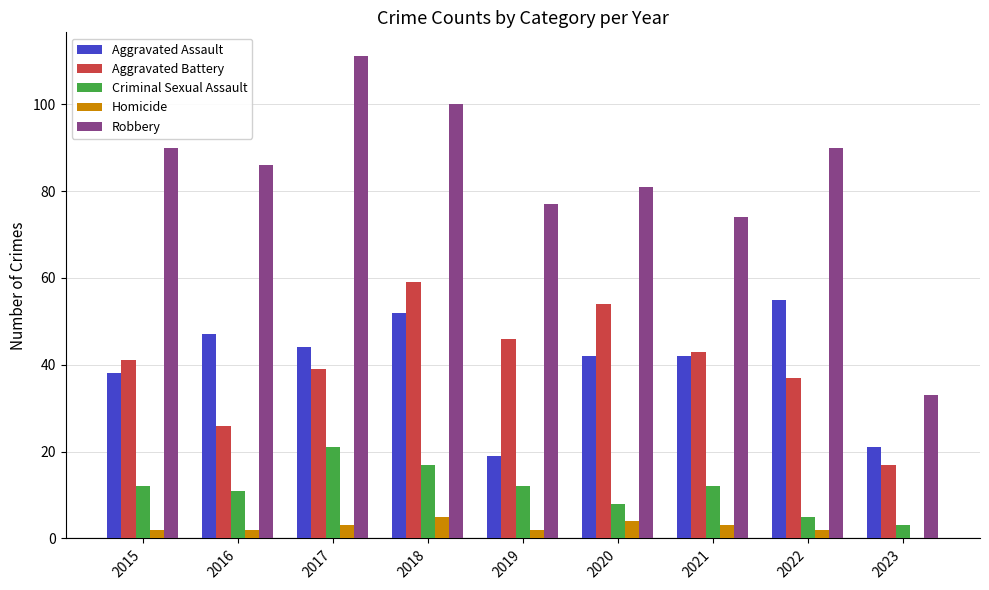

What is the average value of the Criminal Sexual Assault series?

11